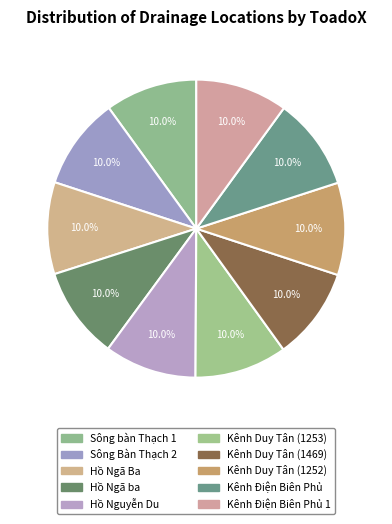

Is there a majority slice in this chart?

No